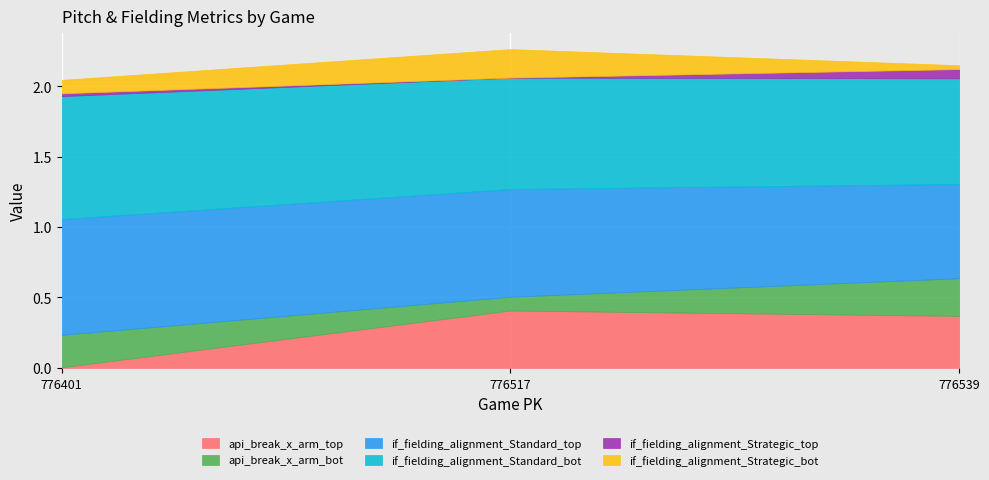

What is the average value of the api_break_x_arm_bot series?

0.2